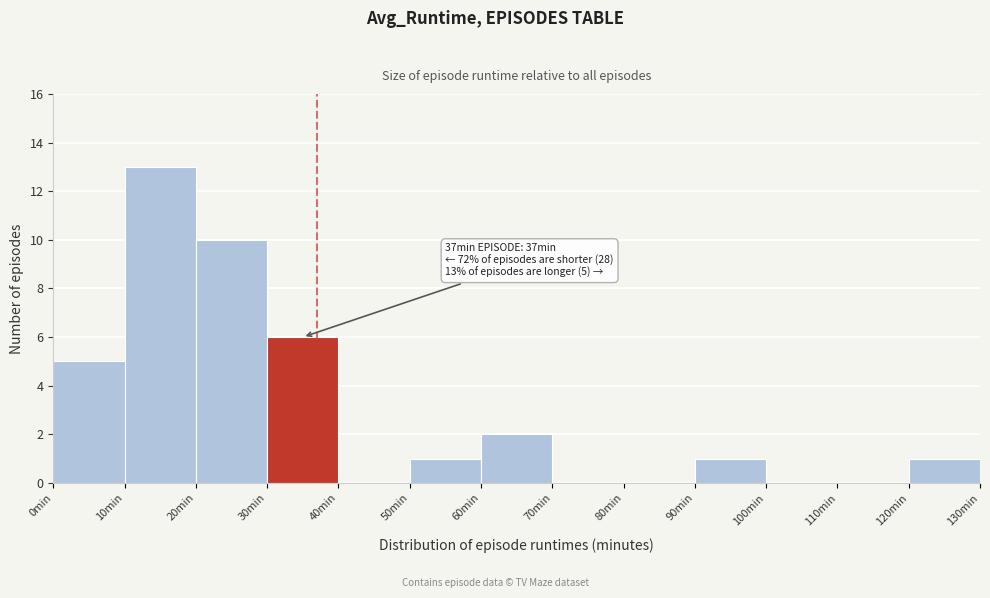

Which range on the x-axis has the tallest bar?

10 to 20